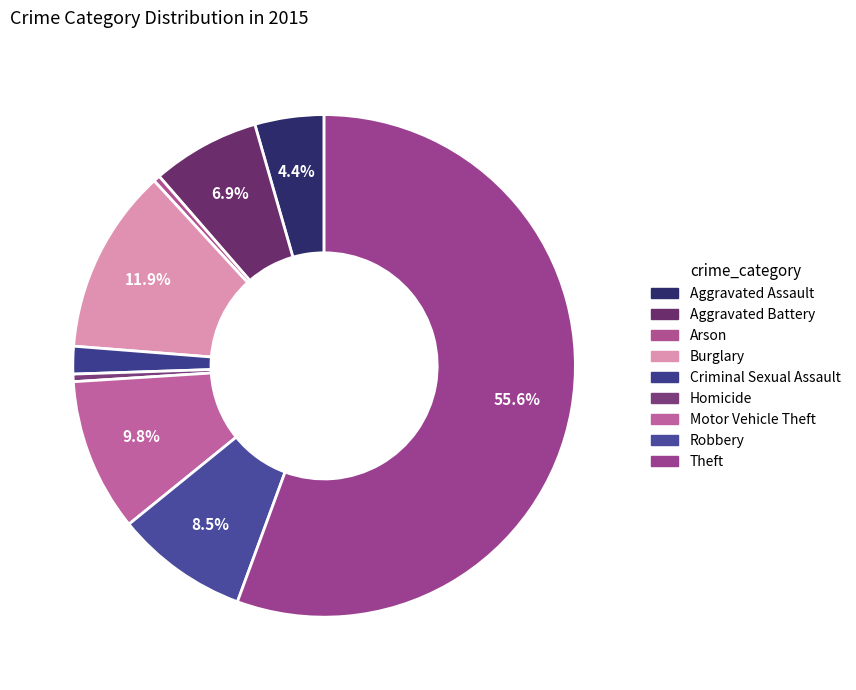

To the nearest percent, what is the difference between the largest and smallest slice percentages?

55%